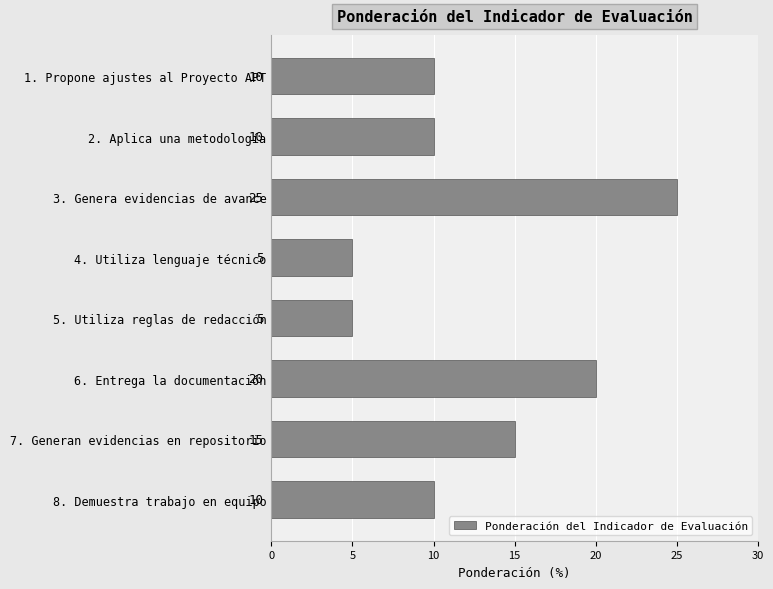

What is the value of the 3rd bar from the top?

25